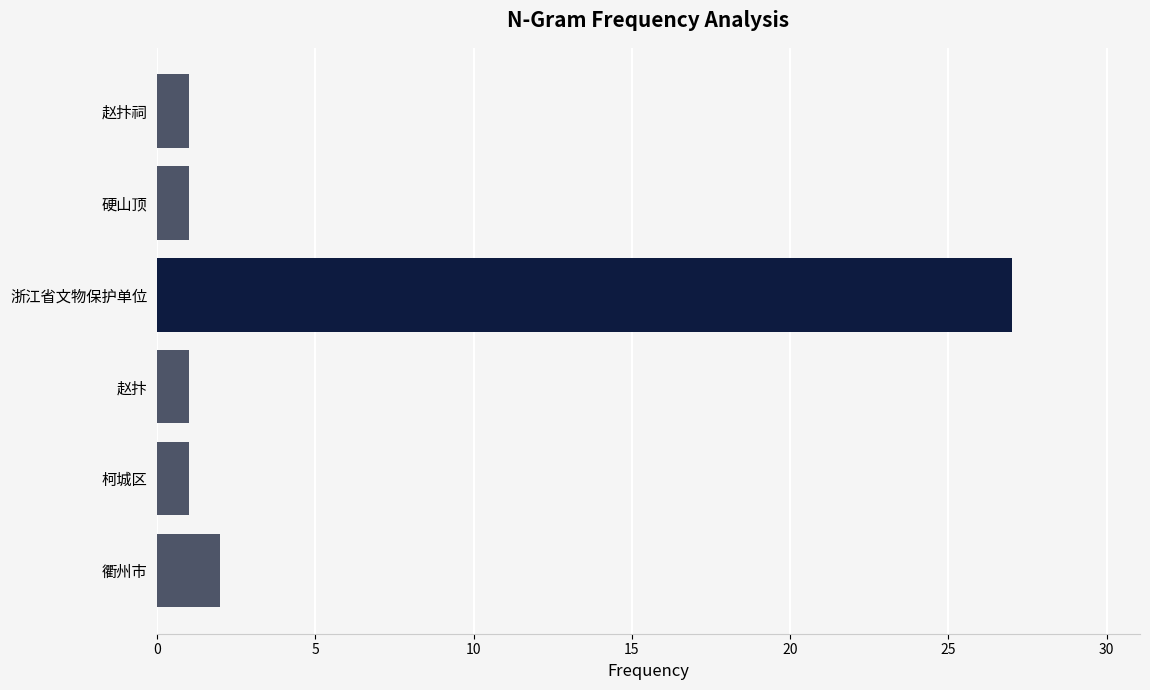

What is the difference between the maximum and minimum values?

26